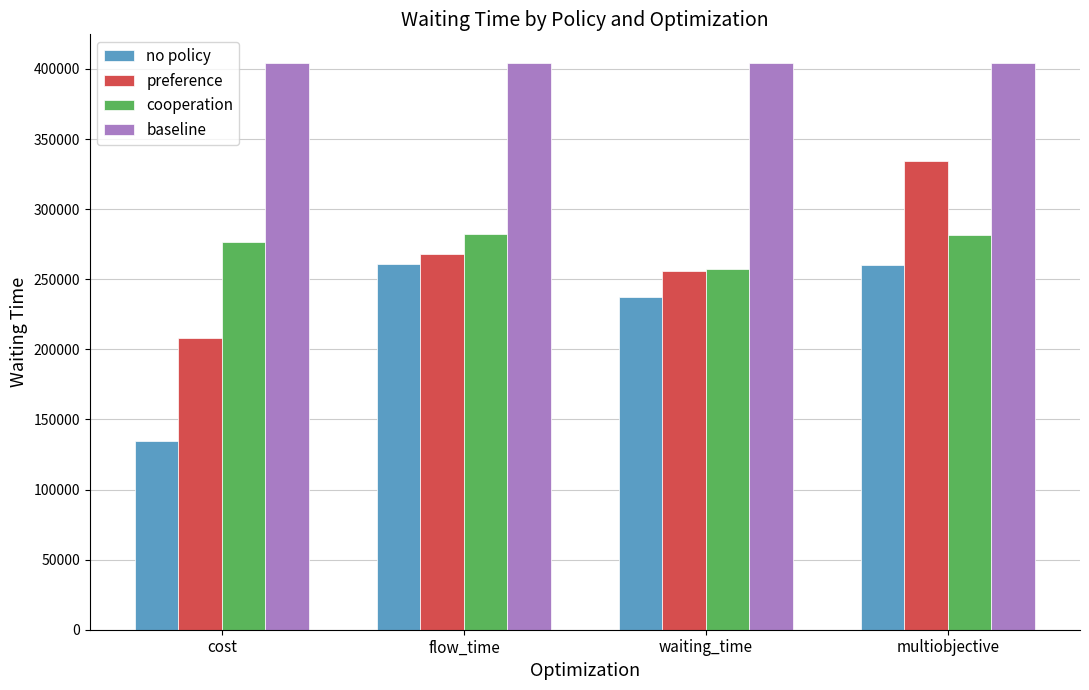

Which series has the largest total across all categories?

baseline